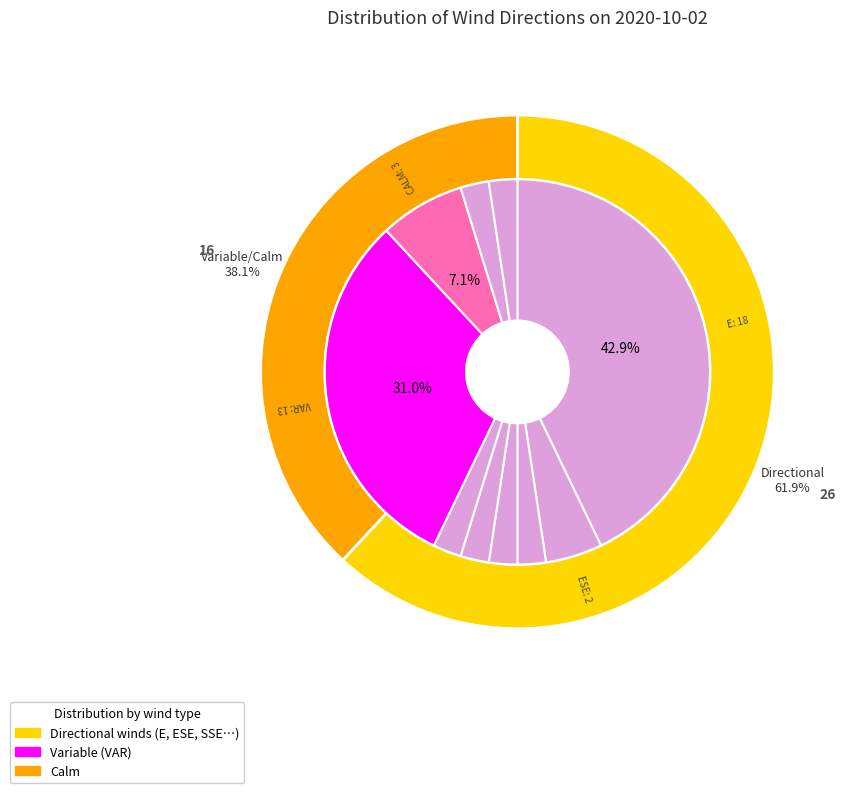

Count the number of slices in the pie.

12